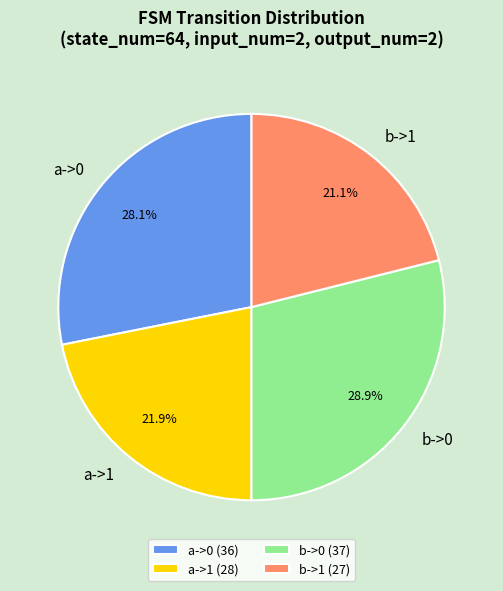

How many segments does this pie chart have?

4